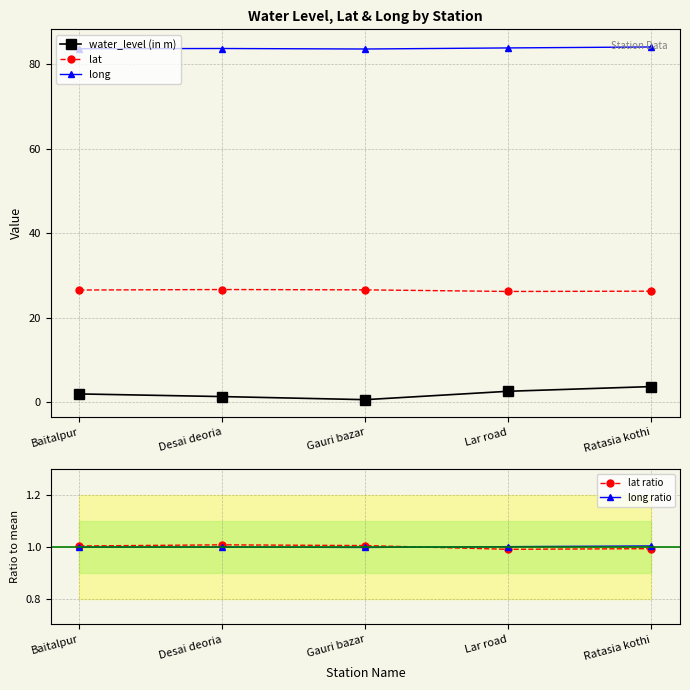

How many lines are shown in the chart?

5